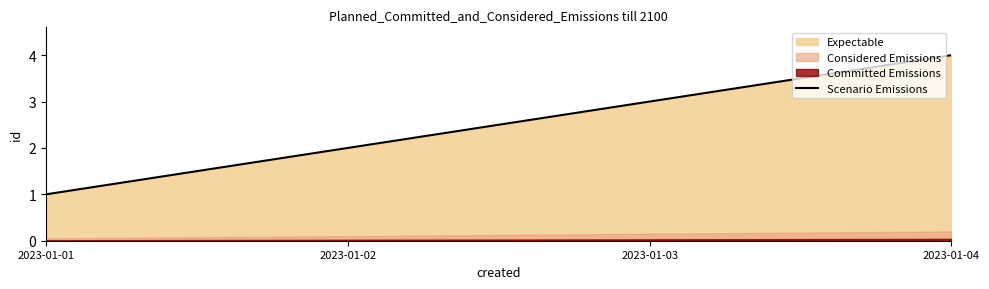

What is the sum of the values at 2023-01-01 and 2023-01-03?

4